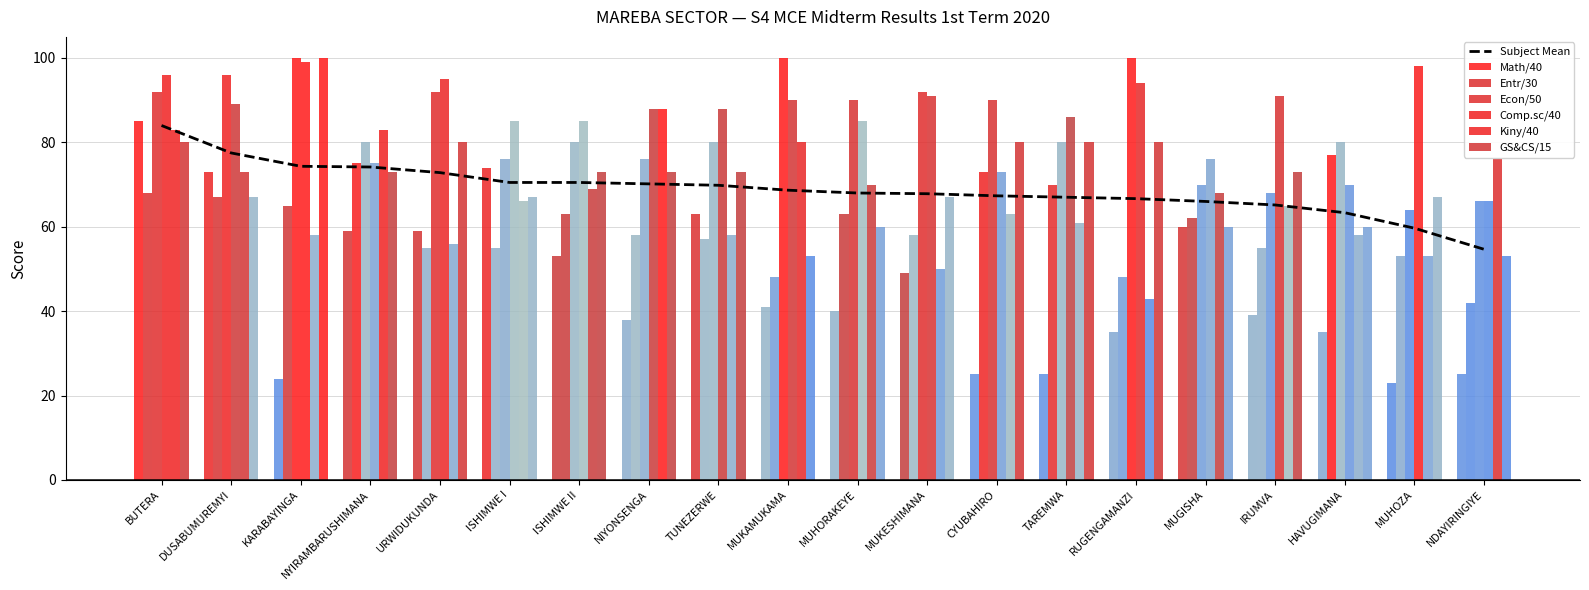

What is the label of the 9th bar from the left?

TUNEZERWE